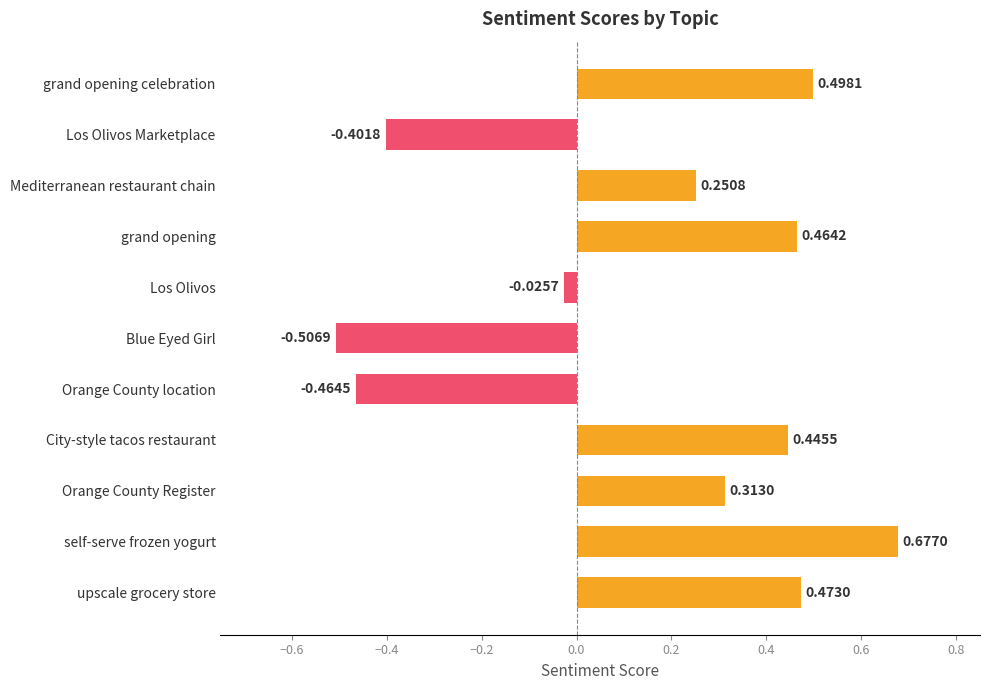

What is the label of the 8th bar from the bottom?

grand opening